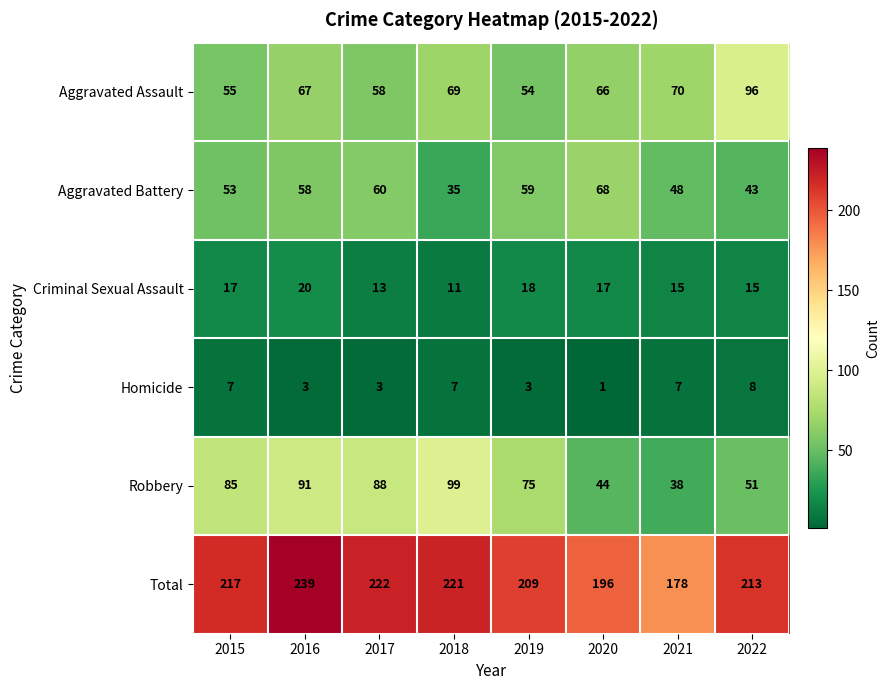

What is the difference between the maximum and minimum values in the Aggravated Battery series?

33